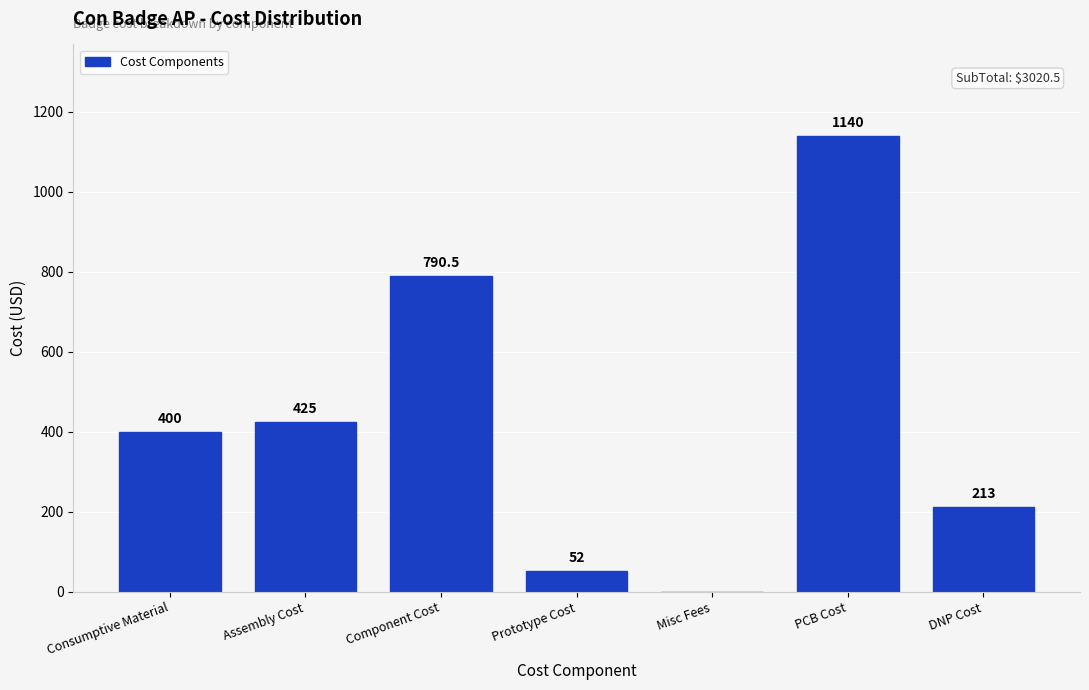

Reading right to left, what are all the values shown in this chart?

DNP Cost=213.0	PCB Cost=1140.0	Misc Fees=0.0	Prototype Cost=52.0	Component Cost=790.5	Assembly Cost=425.0	Consumptive Material=400.0